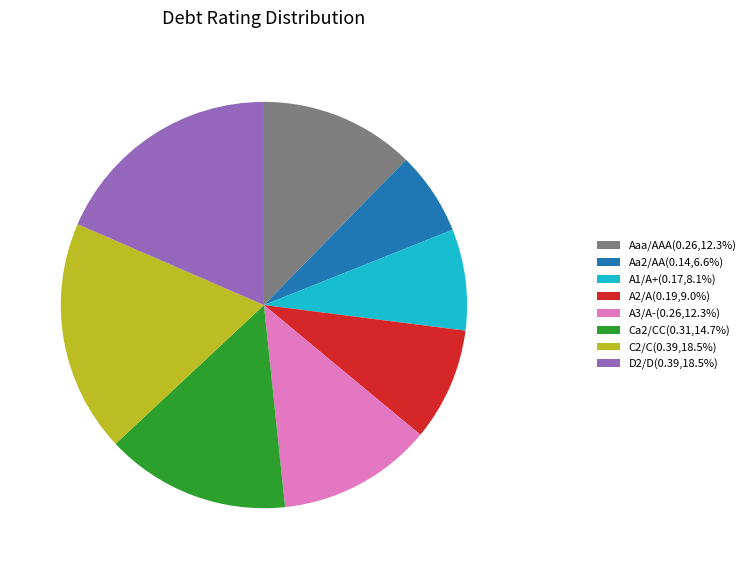

Is D2/D(0.39,18.5%) the majority of the pie?

No